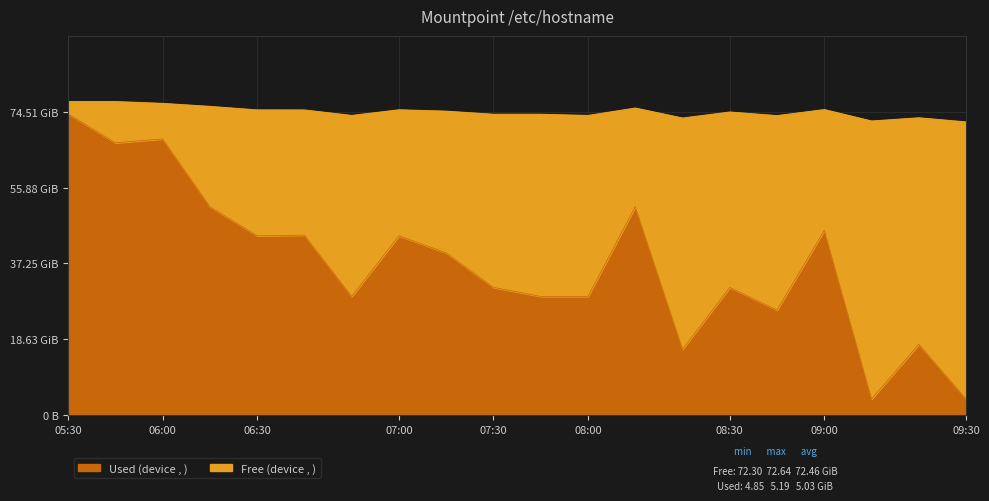

What is the total value across all series at 06:00?

144.4